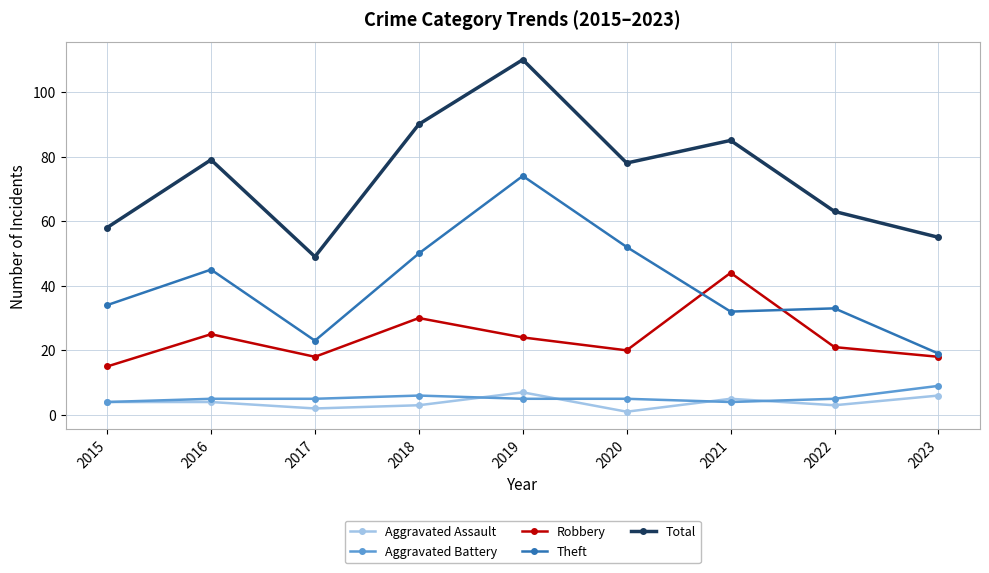

Which category has the highest value across all series?

2019